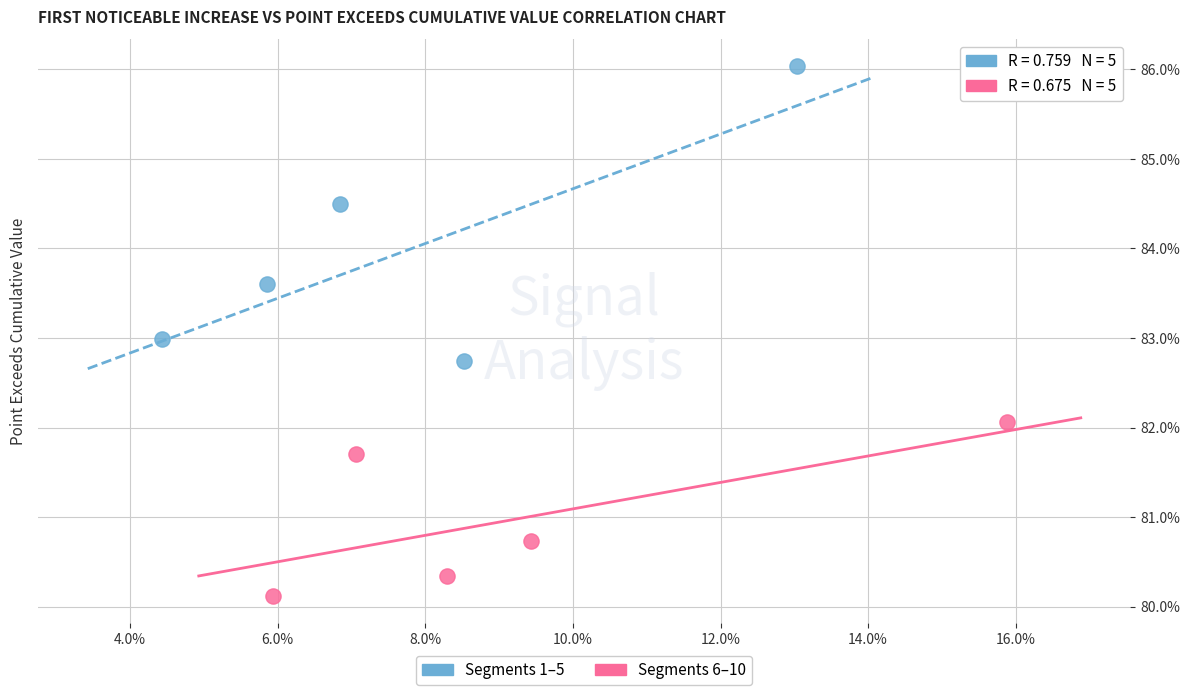

Which series reaches the minimum Y coordinate?

Segments 6–10